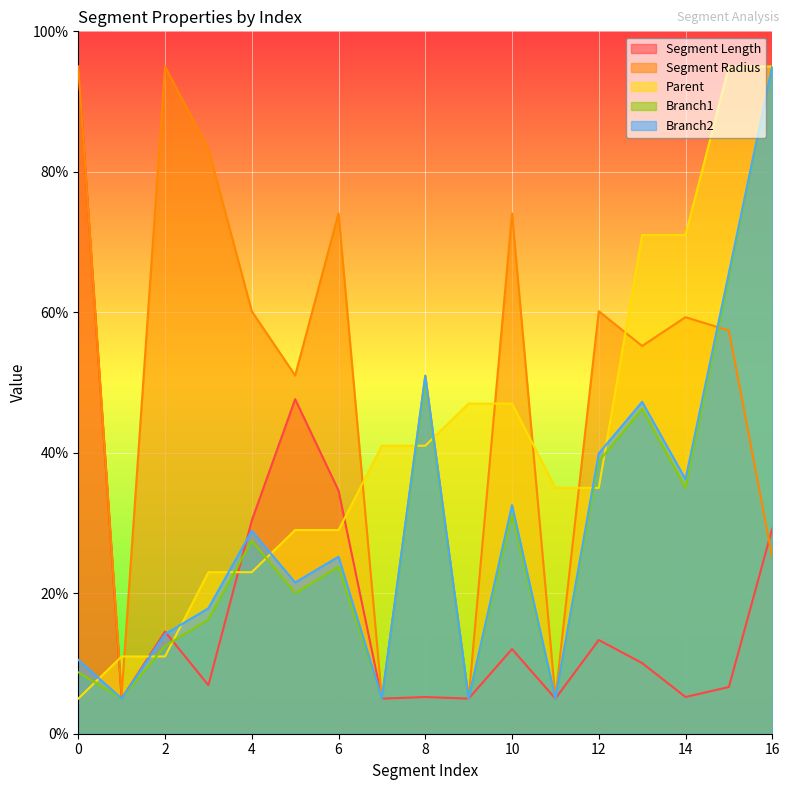

True or false: Parent has a value of 49.3 at 16.

False